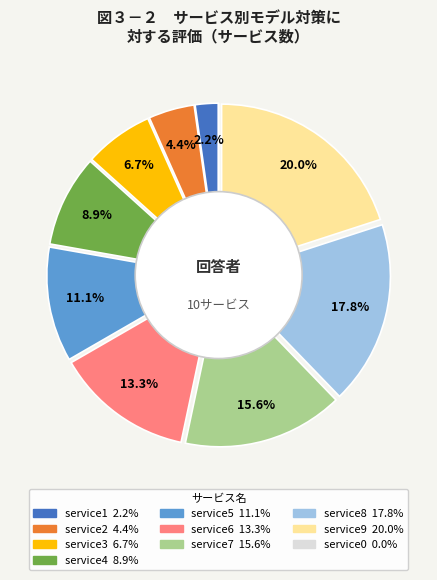

Is there a majority slice in this chart?

No